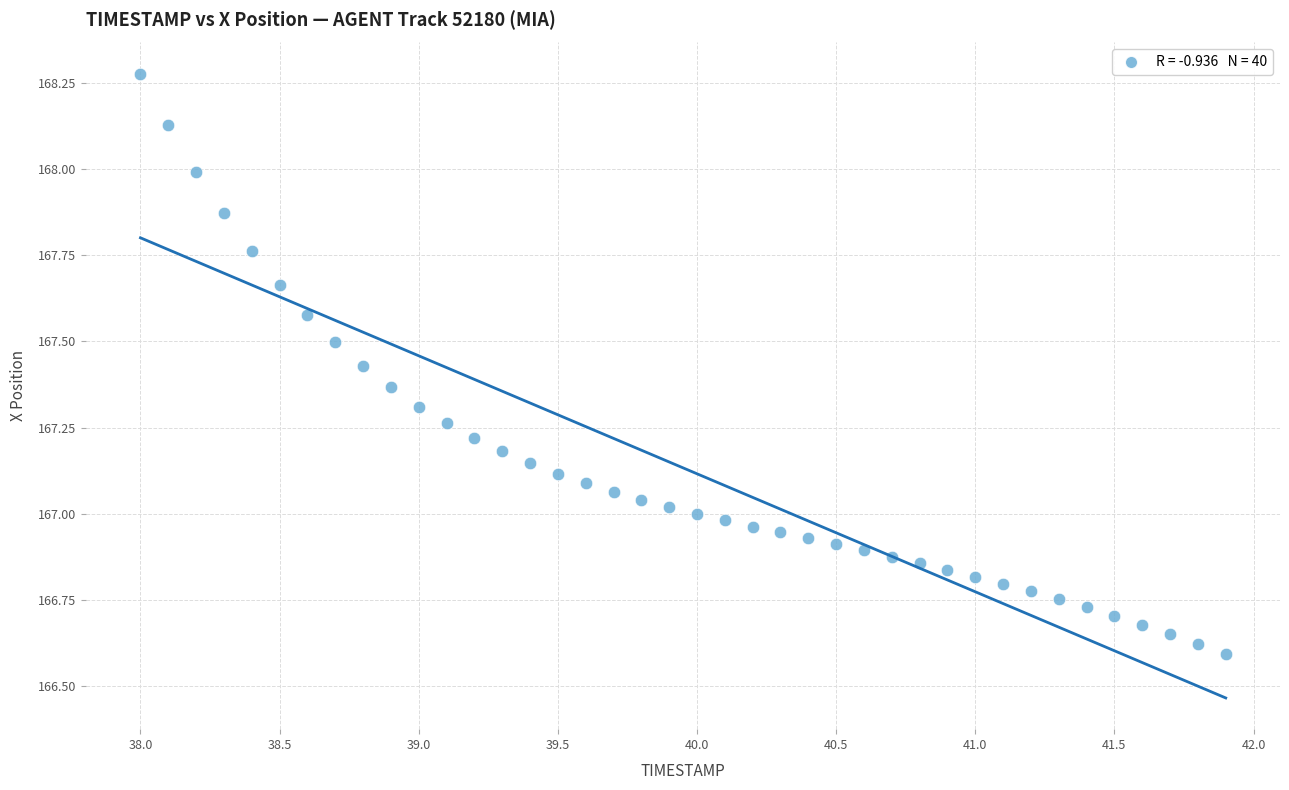

What is the range of X values (max minus min)?

3.9